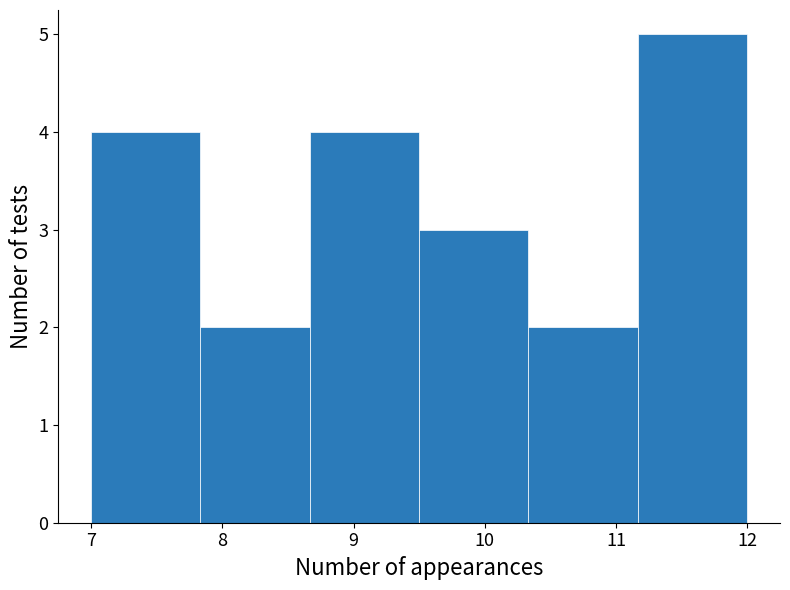

What is the height of the bar covering 9.5 to 10.3 on the x-axis? Neither the bar edges nor the heights are printed on the chart, so give them approximately, as read against the axes.

3